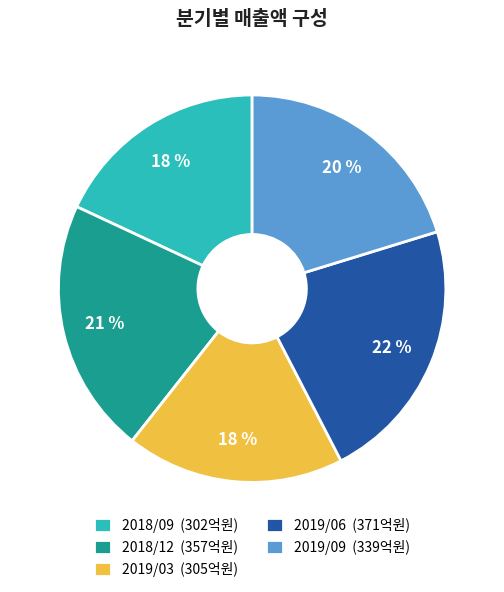

Does 2018/09 account for over 50% of the chart?

No